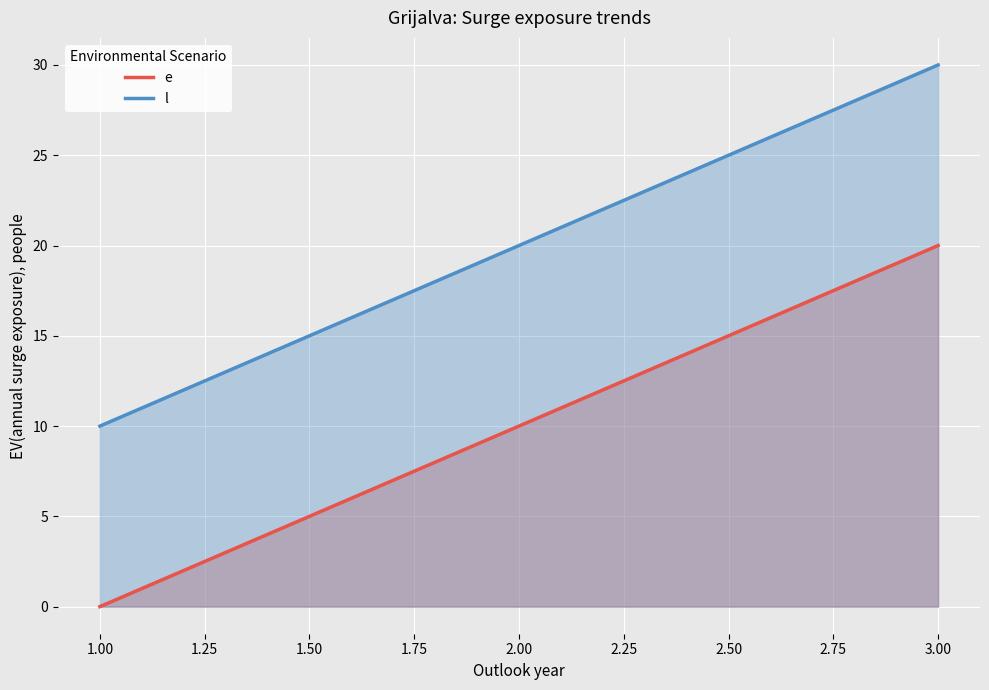

Reading left to right, what are all the values shown in this chart?

e: 0	10	20
l: 10	20	30